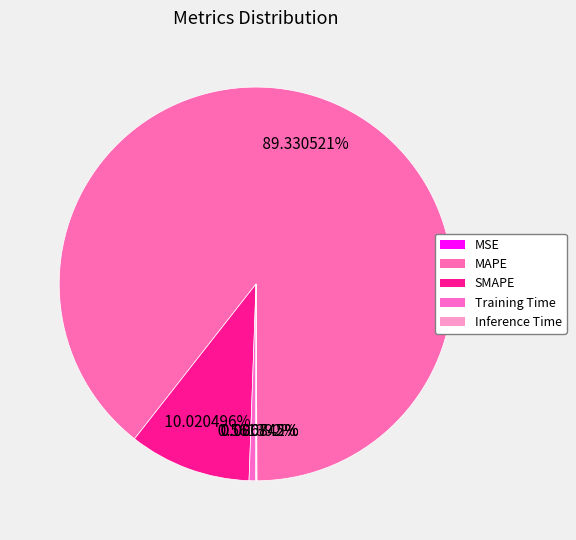

Which slice is the largest?

MAPE